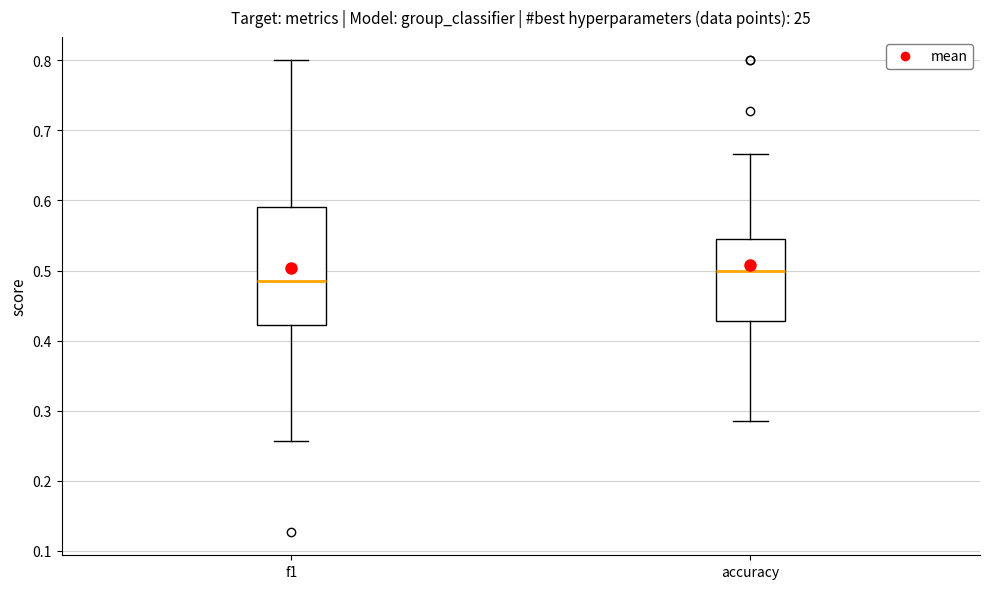

Which box has the highest median line?

accuracy